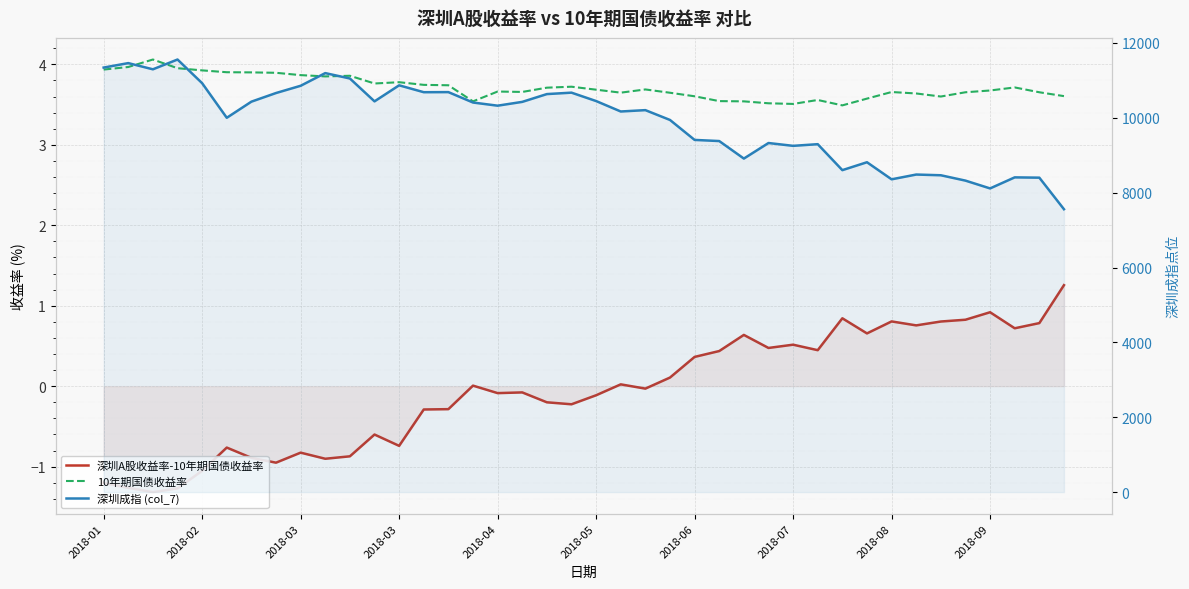

What is the lowest value of the 深圳成指 (col_7) series?

7558.3